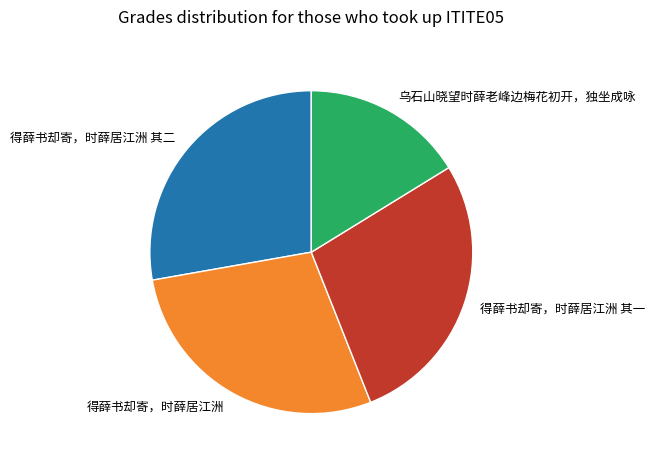

What is the smallest slice in the pie chart?

乌石山晓望时薛老峰边梅花初开，独坐成咏